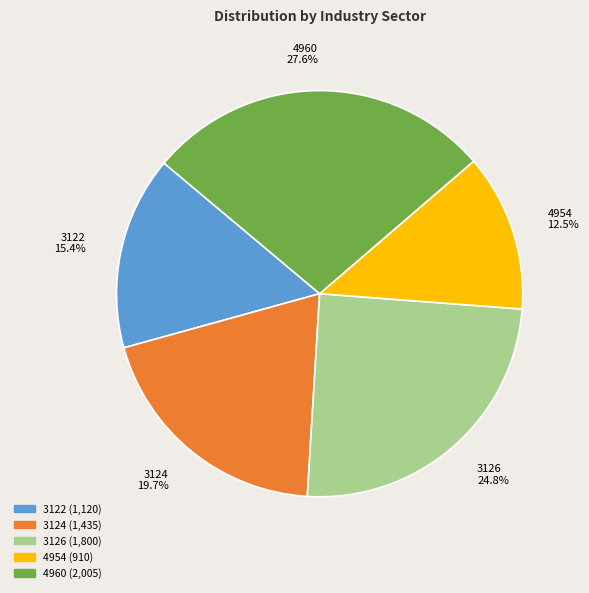

What percentage is NOT represented by 3124?

80.3%